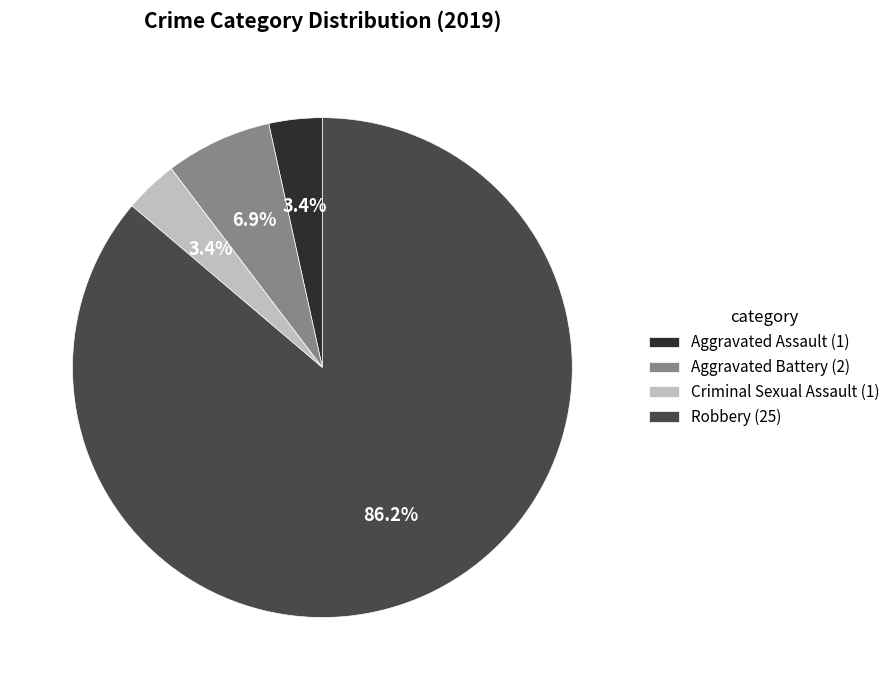

Count the number of slices in the pie.

4